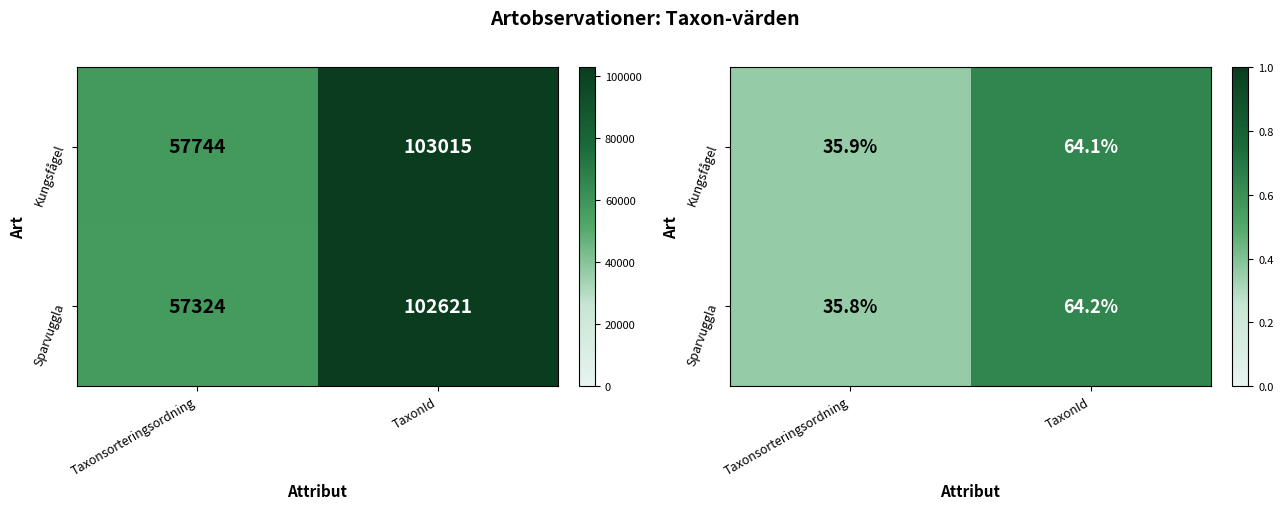

Which series has the largest range (max minus min)?

Sparvuggla